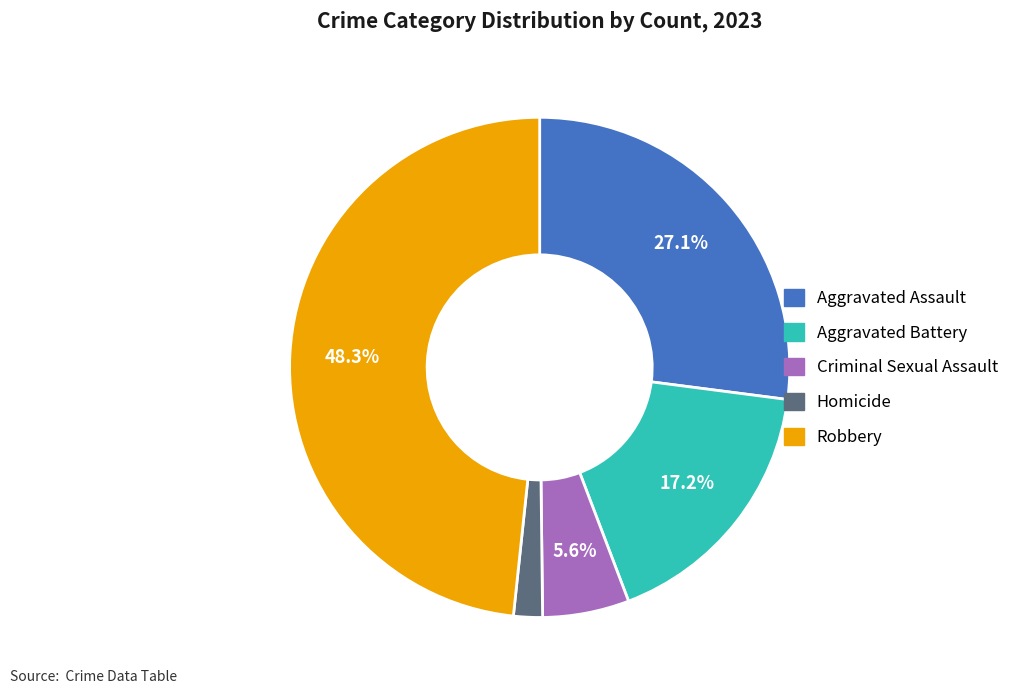

The Criminal Sexual Assault slice represents 1% of the pie. True or false?

False